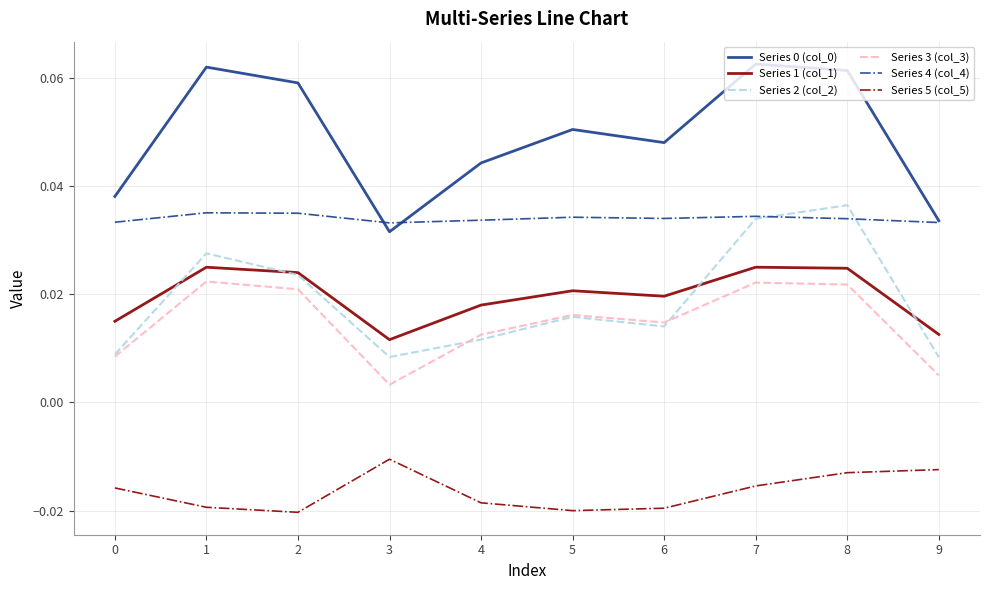

How many lines are shown in the chart?

6